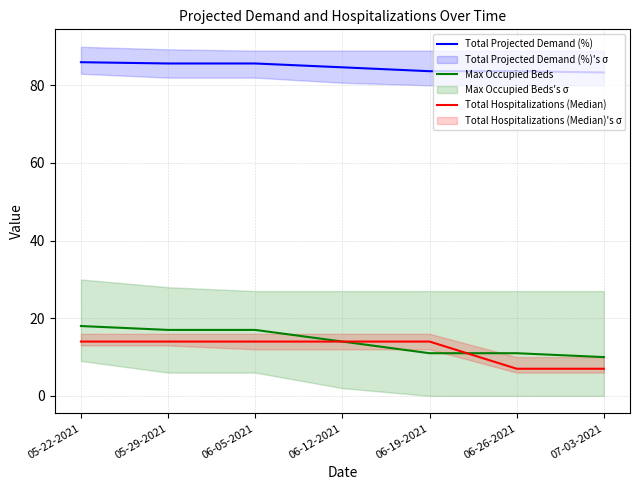

The Total Projected Demand (%) series shows 83.6 at 06-19-2021. True or false?

True